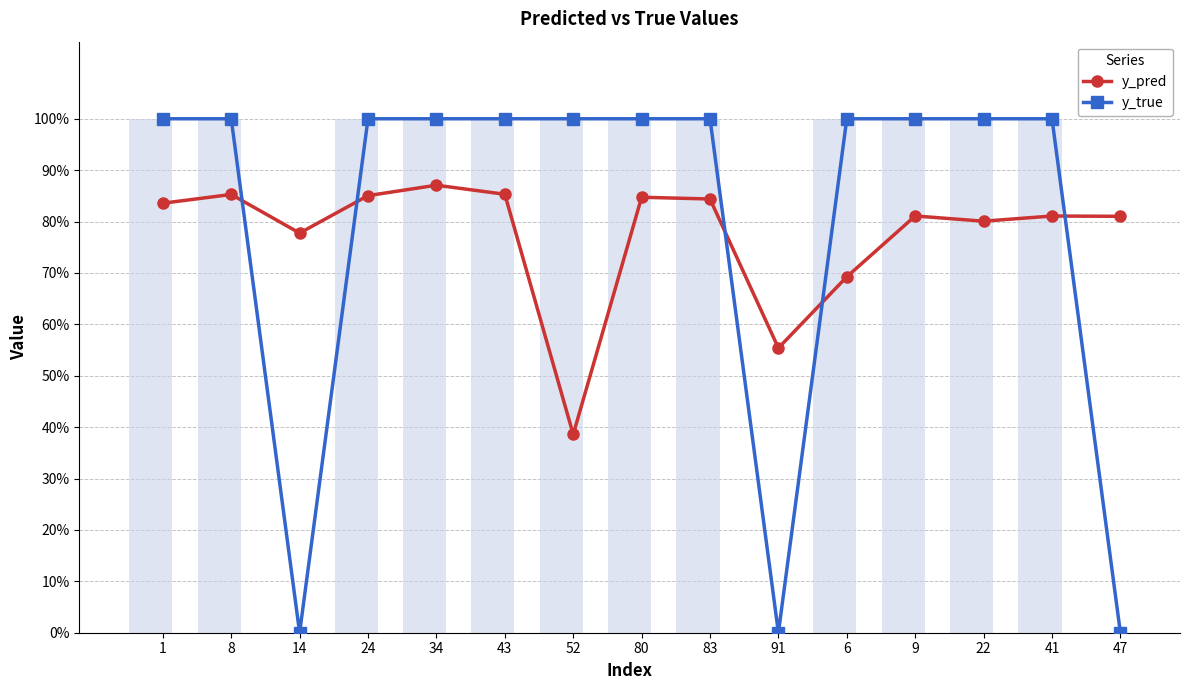

What is the total value across all series at 91?

0.6